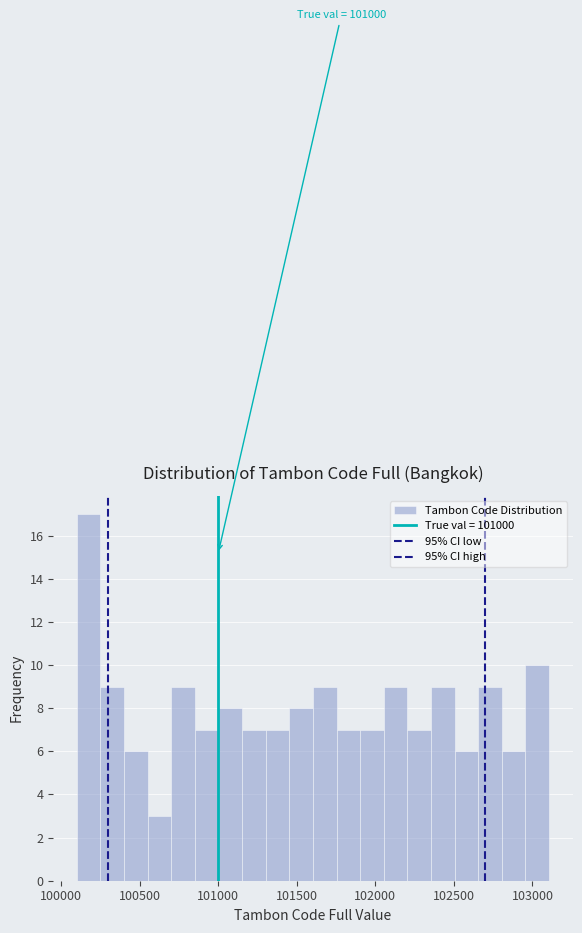

Around what value on the x-axis is the tallest bar? Give the approximate position of its centre, as read against the axis.

100200